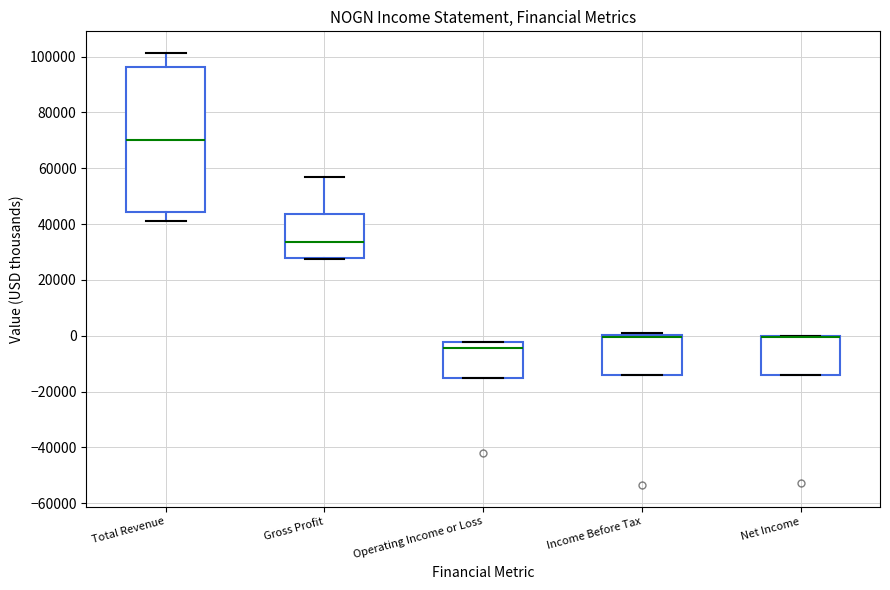

Reading left to right, transcribe this box plot: for each box, give where its median line is, the range the box spans, and where its two whiskers end, as read against the y-axis. The values are not printed on the chart, so give them approximately, as read against the axis.

Total Revenue: median 70000, box 44000 to 96000, whiskers 42000 to 102000
Gross Profit: median 34000, box 28000 to 44000, whiskers 28000 to 56000
Operating Income or Loss: median -4000, box -16000 to -2000, whiskers -16000 to -2000
Income Before Tax: median 0 (just below the box's upper edge), box -14000 to 0, whiskers -14000 to 2000
Net Income: median 0 (drawn on the box's upper edge), box -14000 to 0, whiskers -14000 to 0